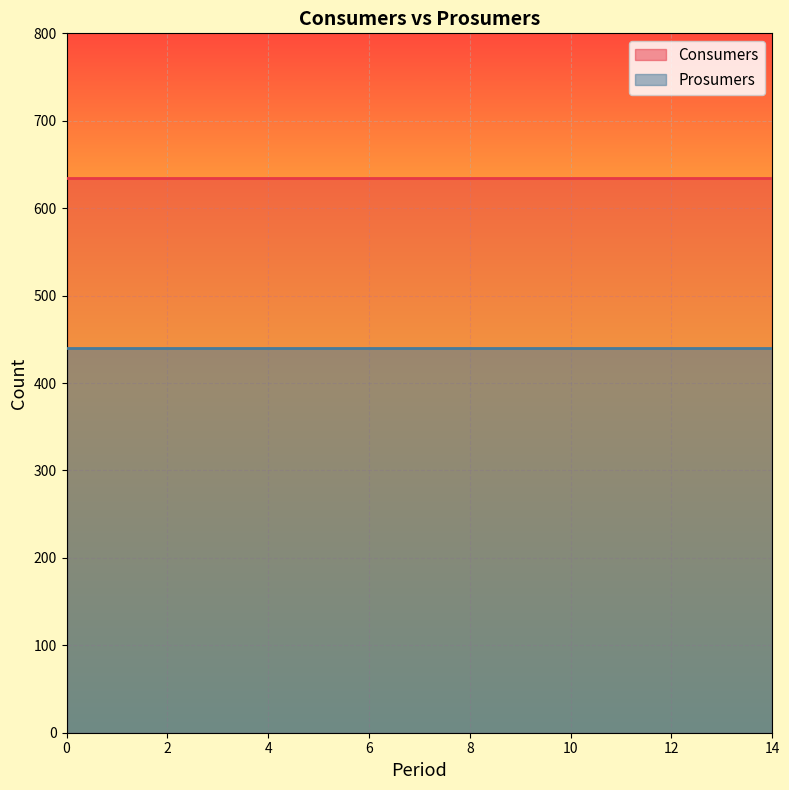

True or false: Prosumers has a value of 777 at 11.

False